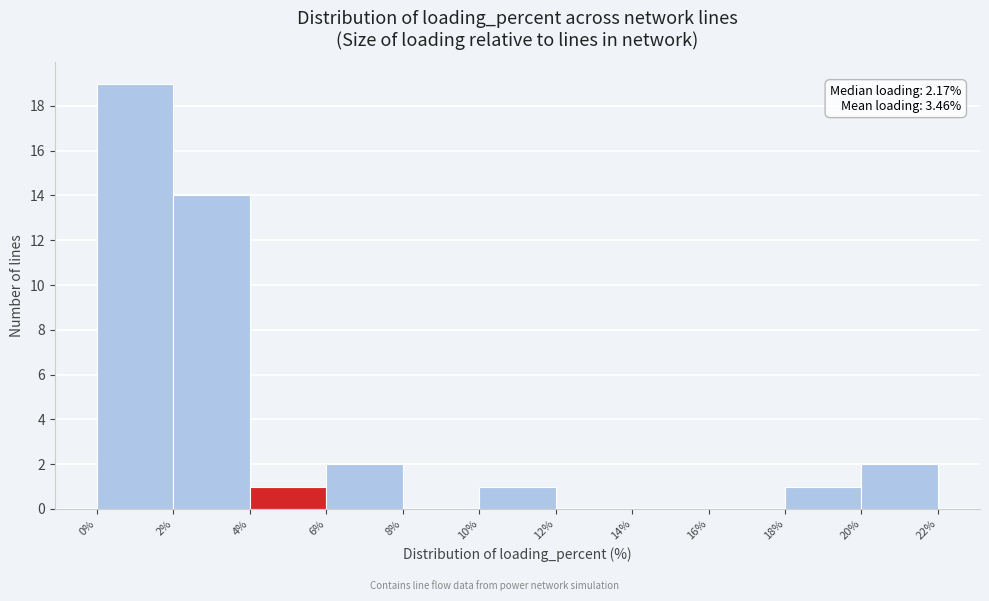

Which range on the x-axis has the tallest bar?

0% to 2%